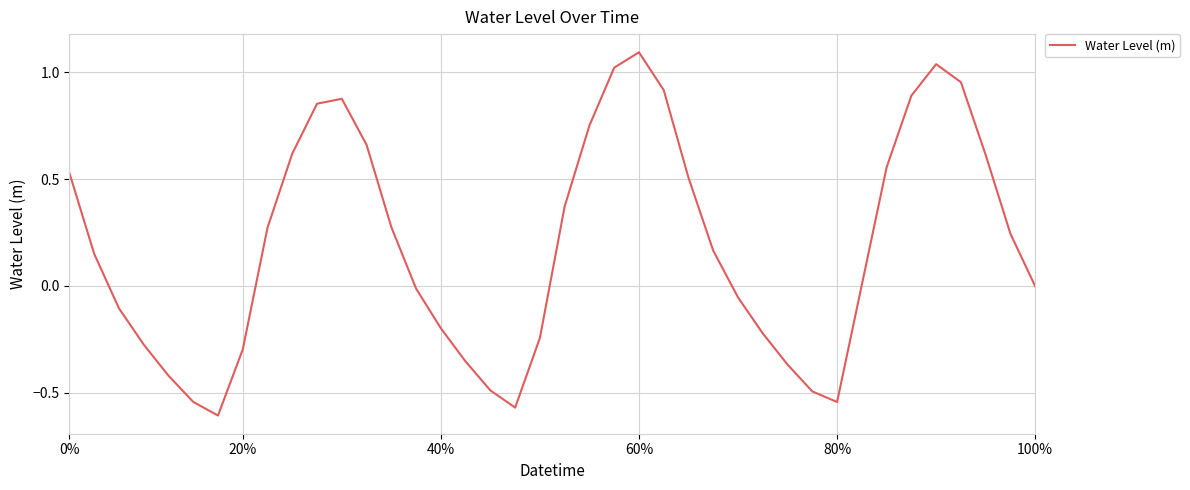

What is the greatest value displayed?

1.1